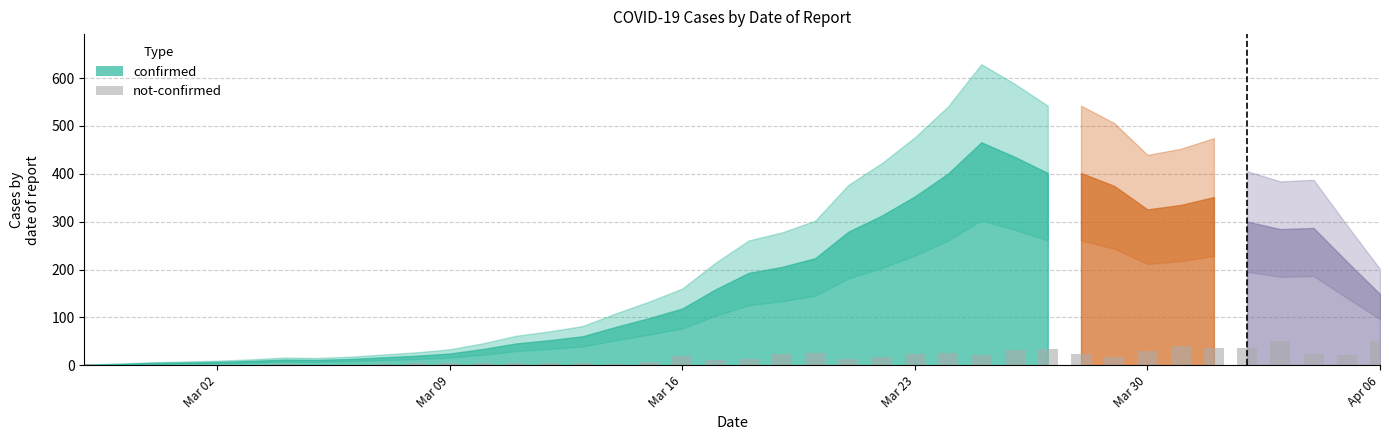

What is the maximum value shown in the chart?

51